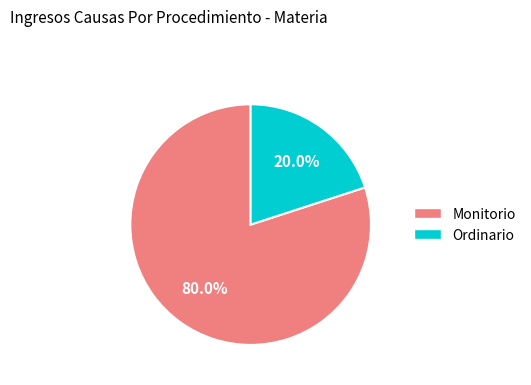

Rank the categories by value from highest to lowest.

Monitorio, Ordinario